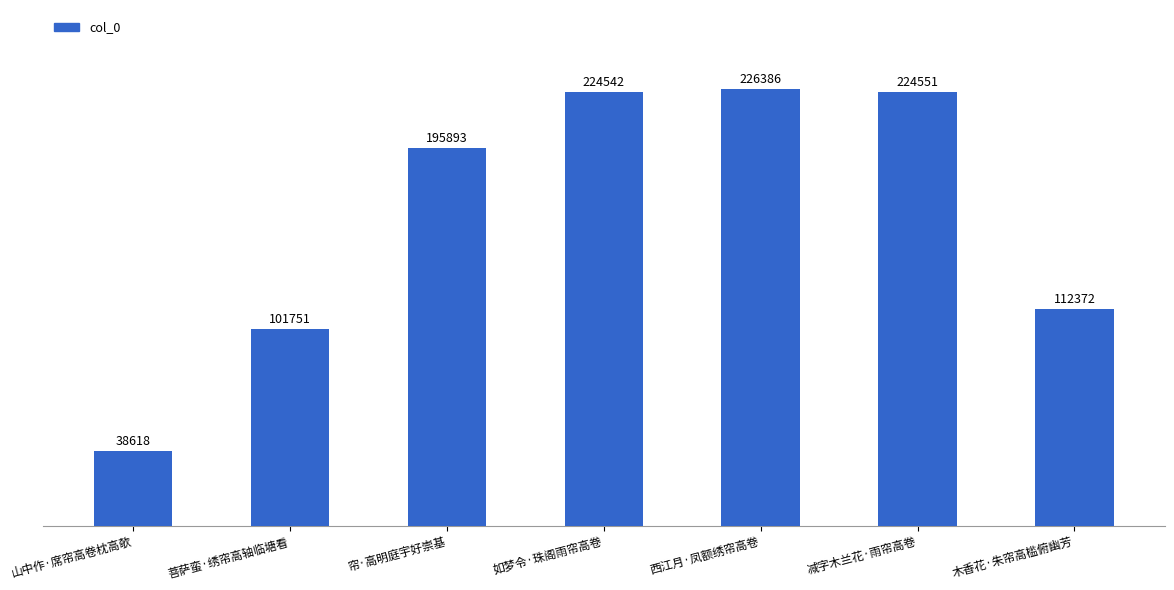

What is the sum of the values at 山中作·席帘高卷枕高欹 and 如梦令·珠阁雨帘高卷?

263160